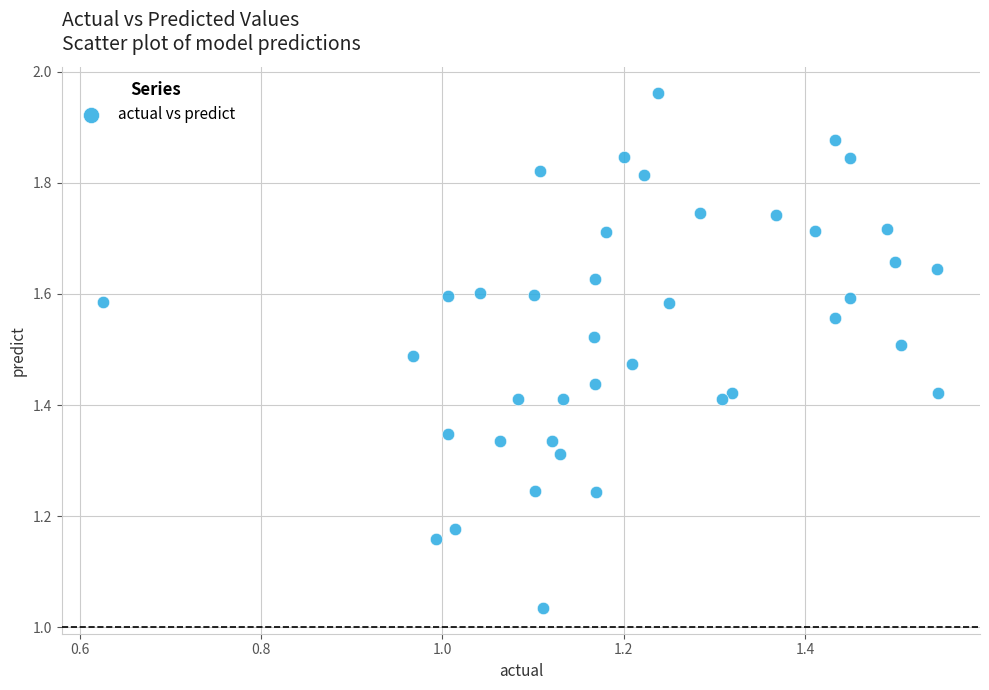

What is the range of Y values (max minus min)?

0.9